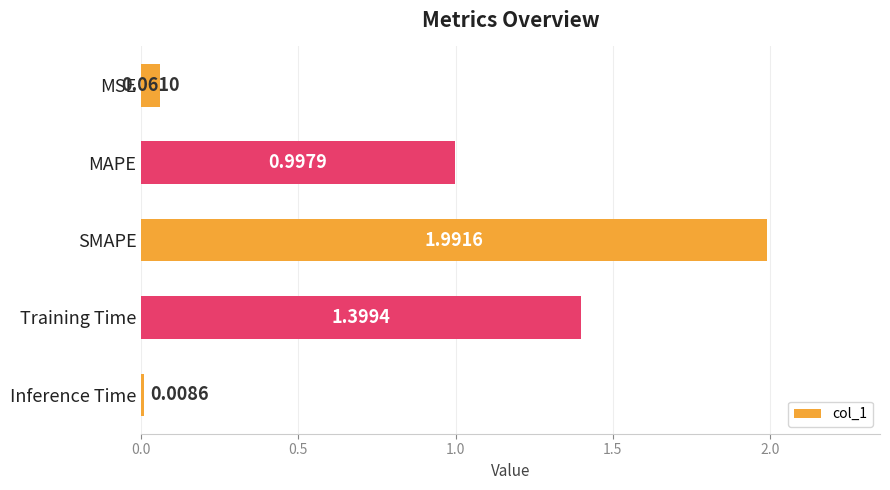

Where is the data nearest to the value 1?

MAPE